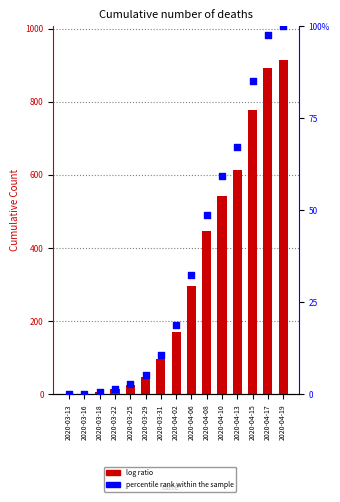

Which series has the largest Y range (max minus min)?

Cumulative Count